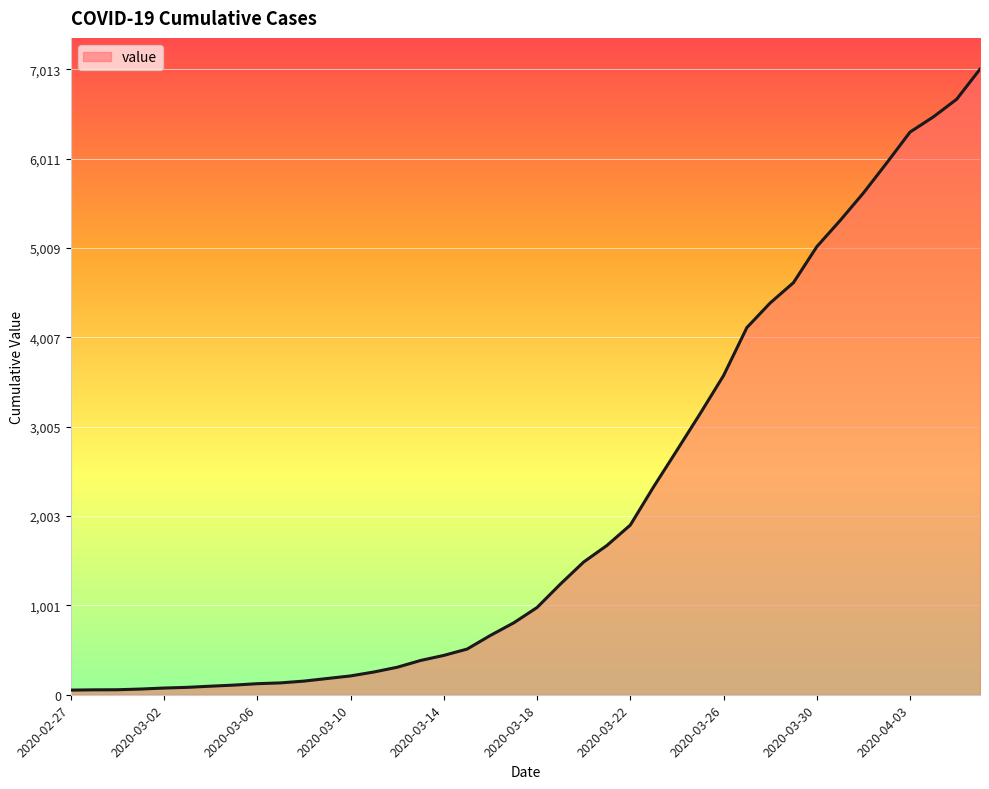

What is the greatest value displayed?

7013